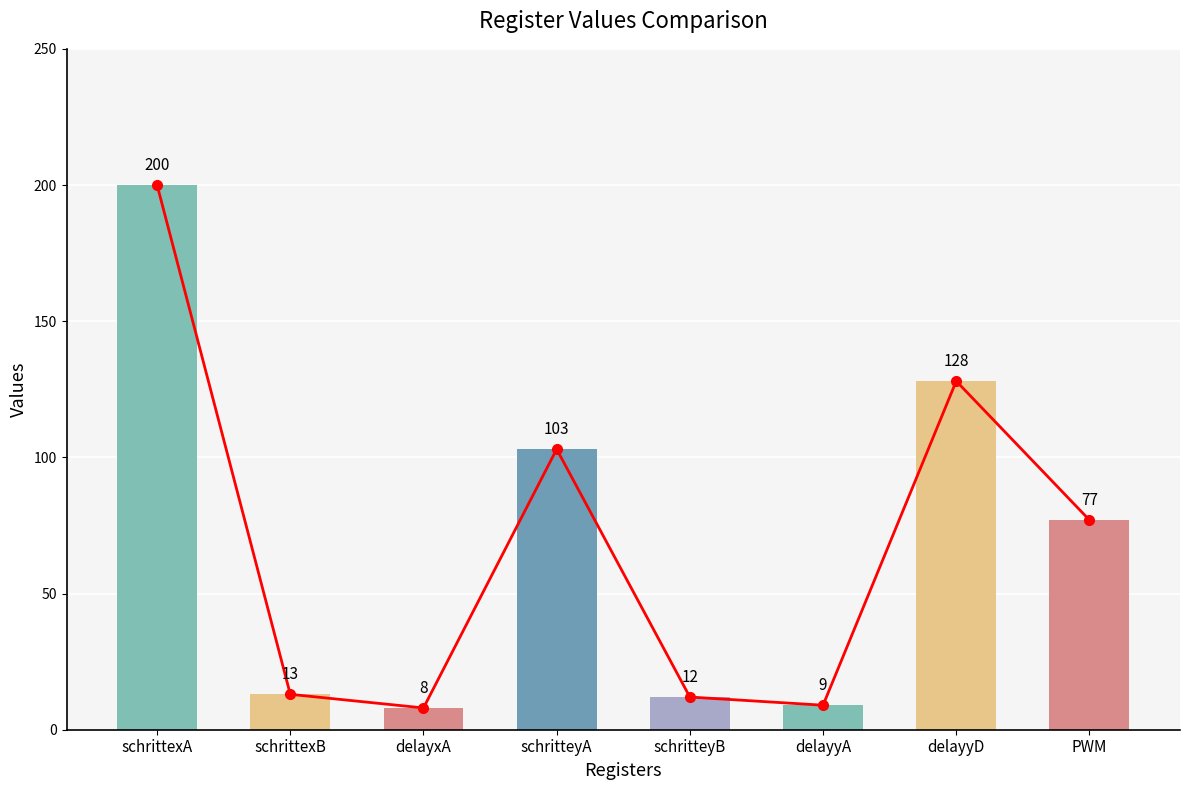

Which series has the largest total across all categories?

Trend Line